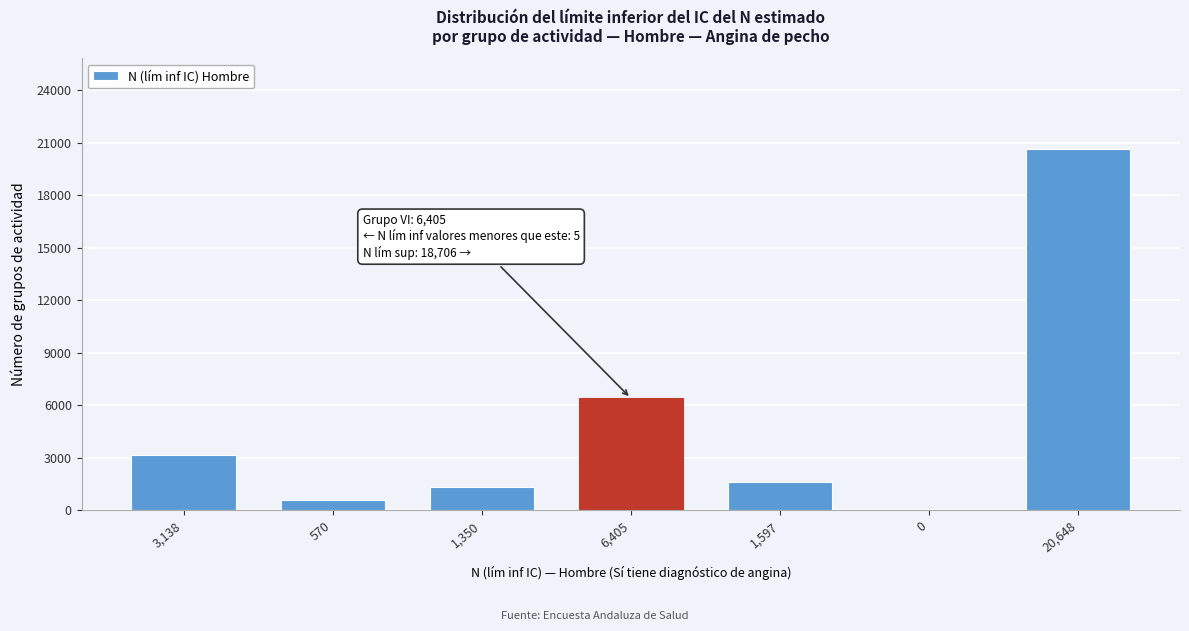

Reading left to right, transcribe all the data shown in this chart.

3,138=3138	570=570	1,350=1350	6,405=6405	1,597=1597	0=0	20,648=20648